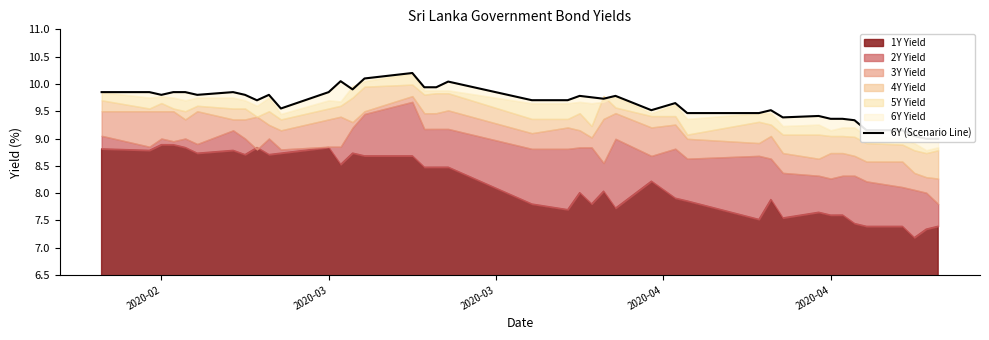

The chart shows a value of 6.3 at 2020-04. True or false?

False